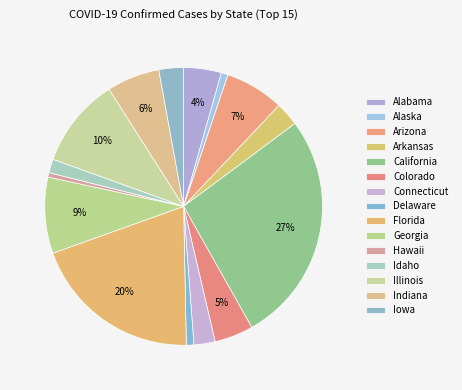

To the nearest percent, what is the difference between the largest and smallest slice percentages?

26%